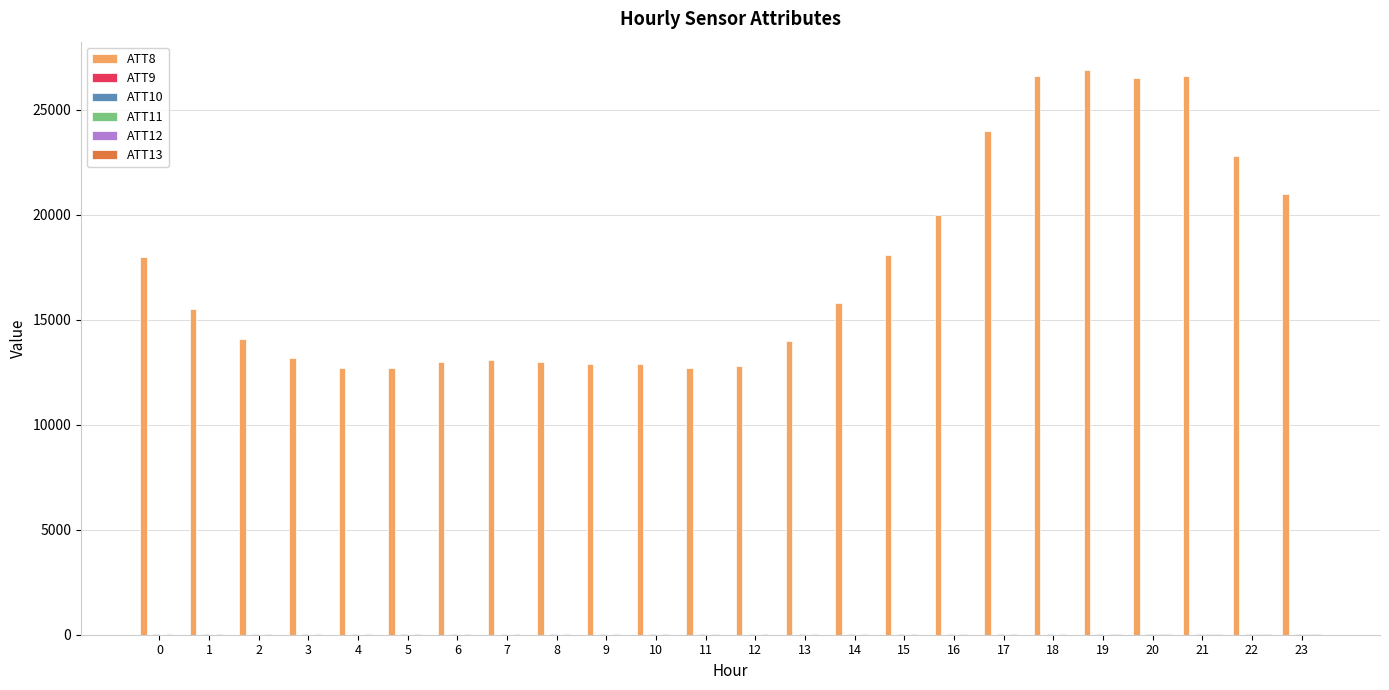

What is the maximum value shown in the chart?

26900.0